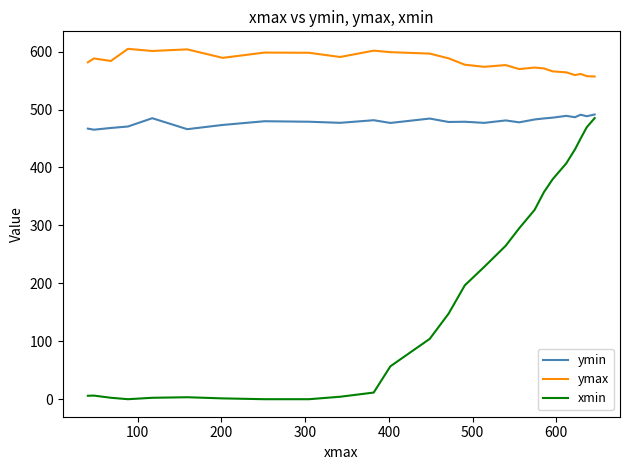

At how many categories does at least one series exceed 160?

26